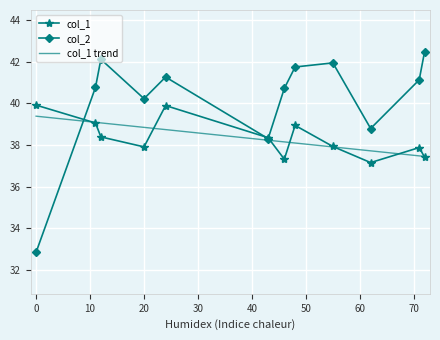

What is the sum of all col_2 values?

482.4